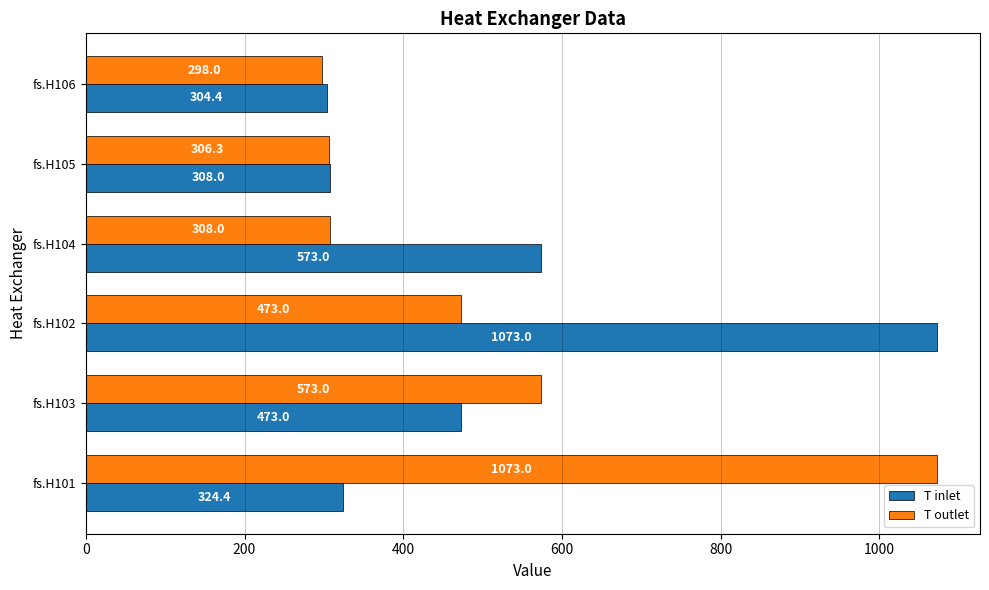

Which category has the lowest value in the T outlet series?

fs.H106